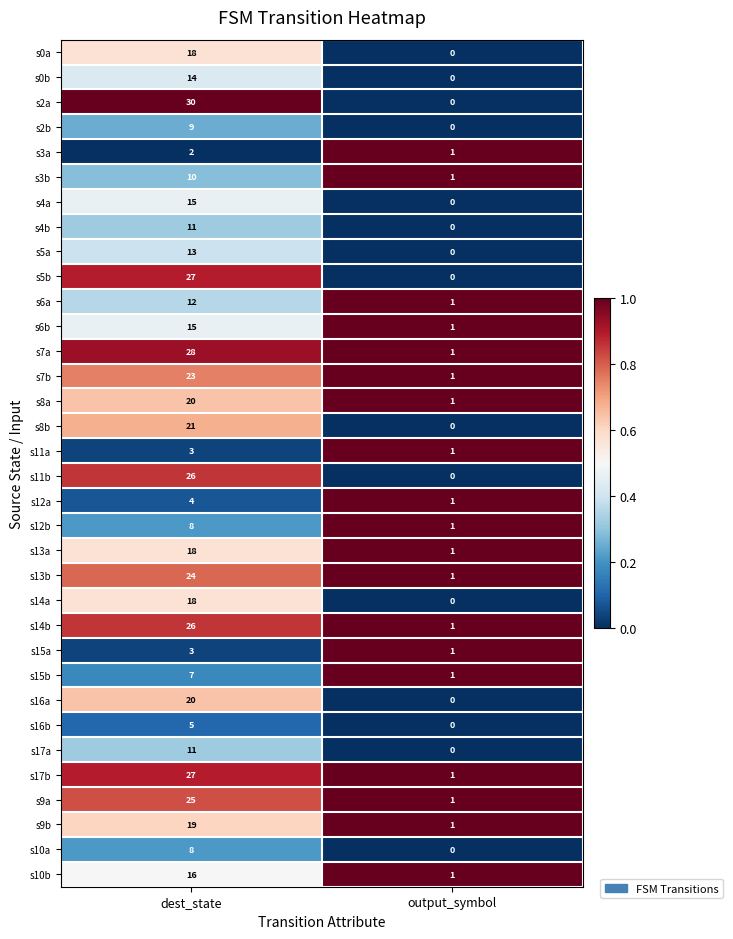

What is the sum of all s0b values?

14